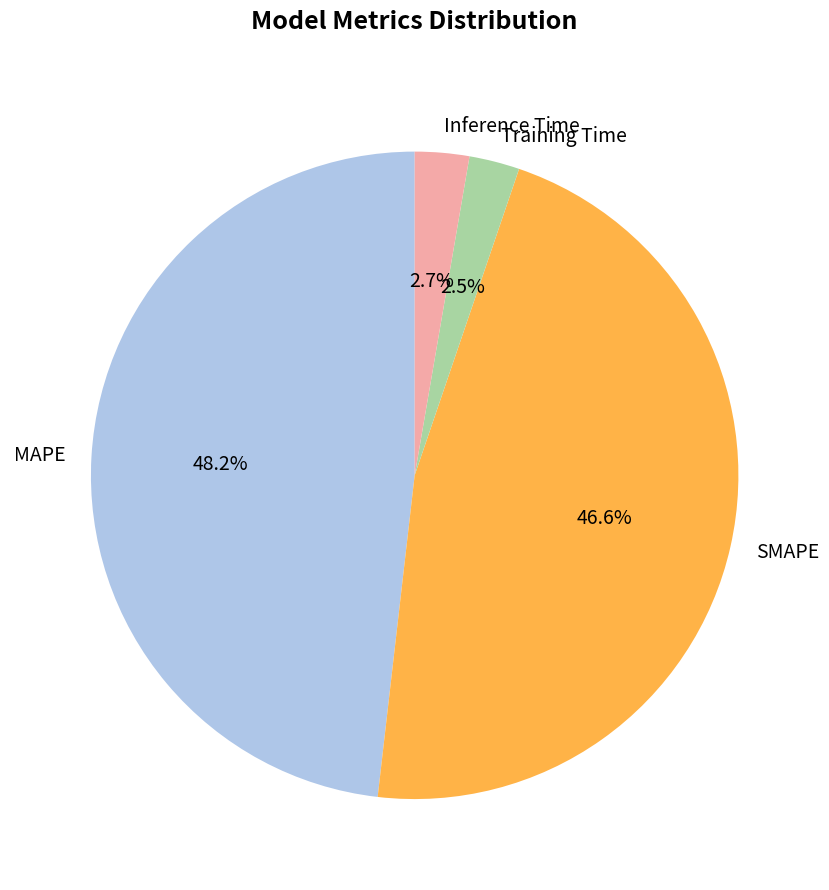

What percentage is the Inference Time slice, to the nearest percent?

3%